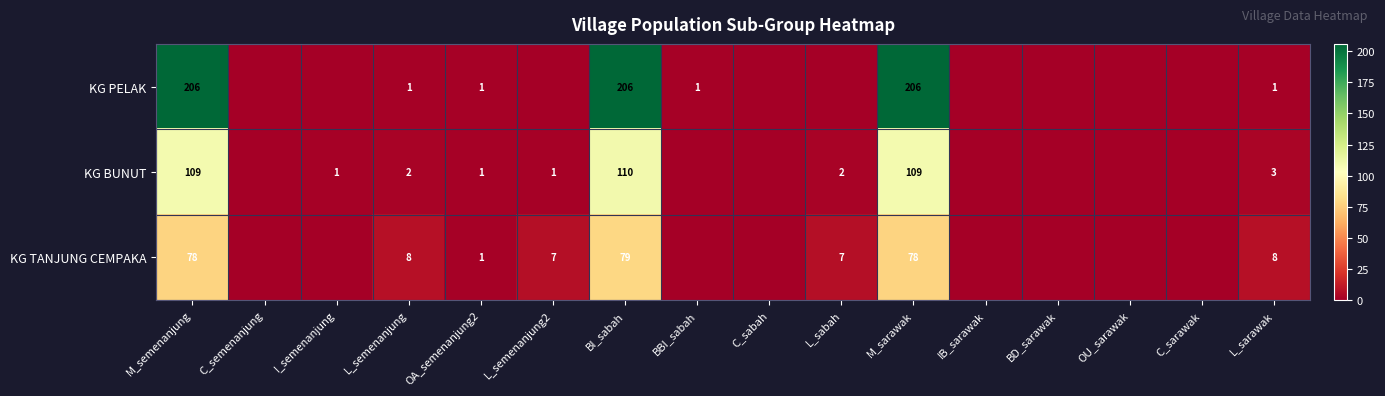

True or false: KG PELAK has a value of 206 at M_semenanjung.

True